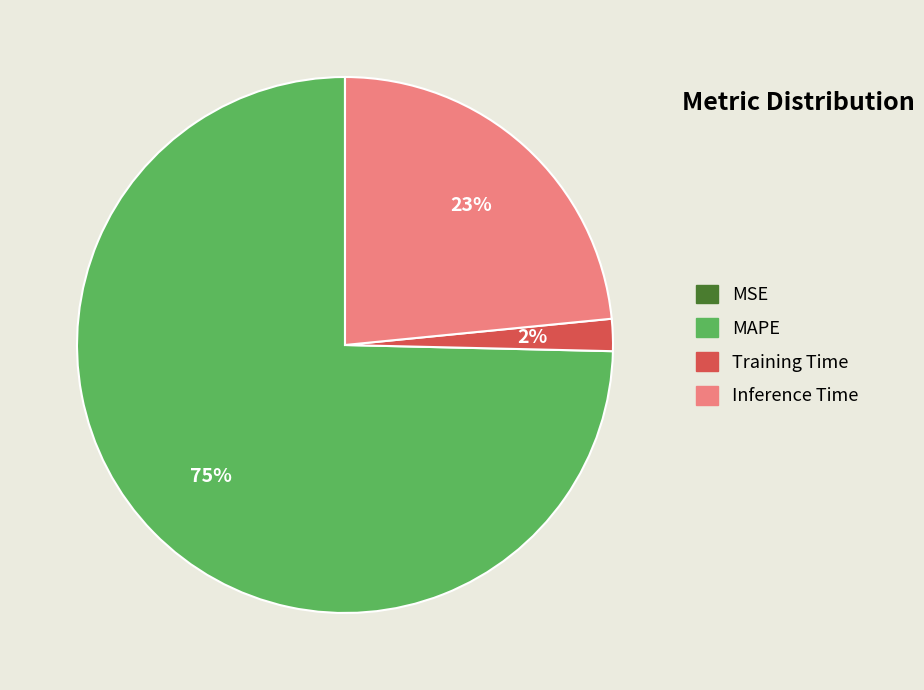

Does any single category account for the majority?

Yes